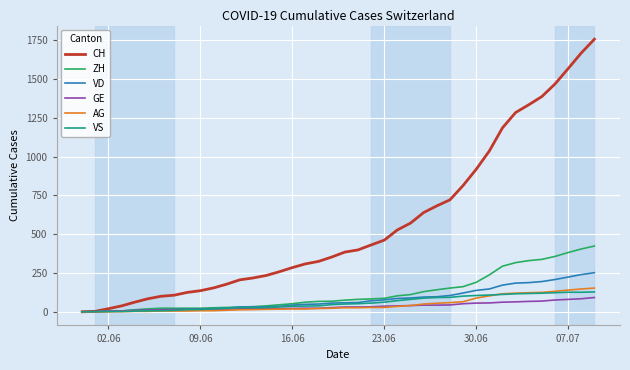

Which series has the largest range (max minus min)?

CH